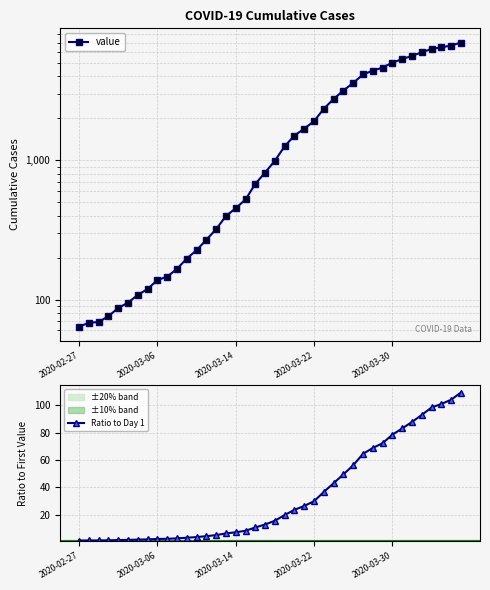

Is the value of value at 36 greater than the value of Ratio to Day 1 at 6?

Yes